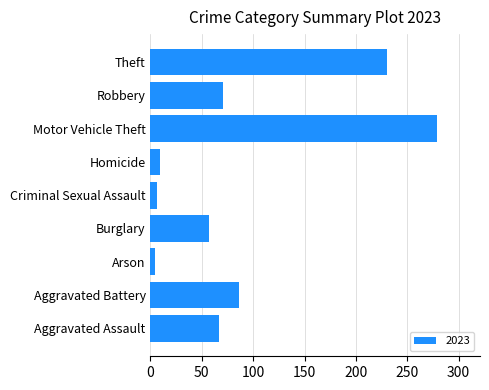

Between Aggravated Battery and Burglary, which is larger?

Aggravated Battery